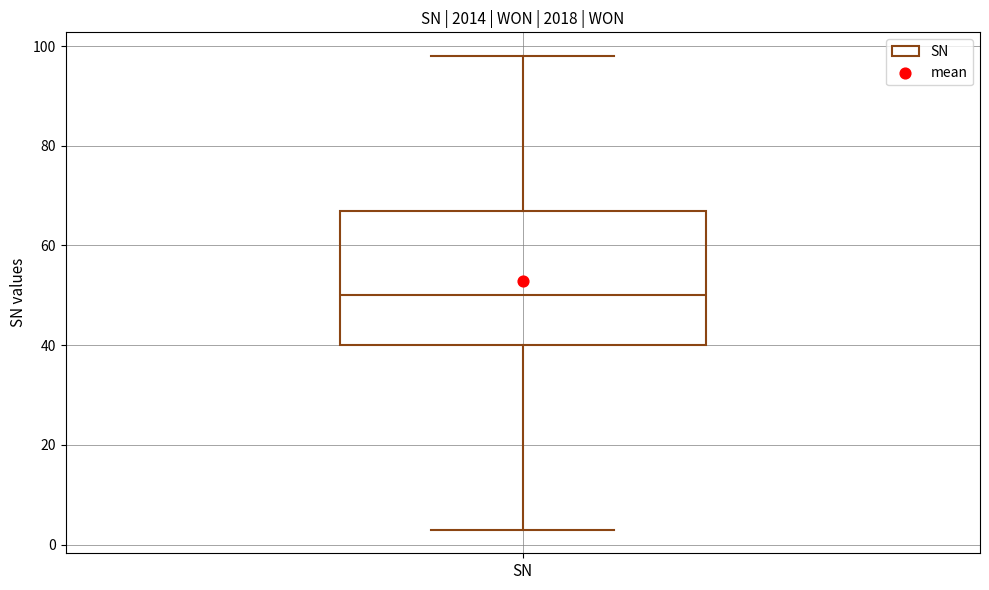

Where does the upper whisker of the box for SN end on the y-axis? The values are not printed on the chart, so give them approximately, as read against the axis.

98